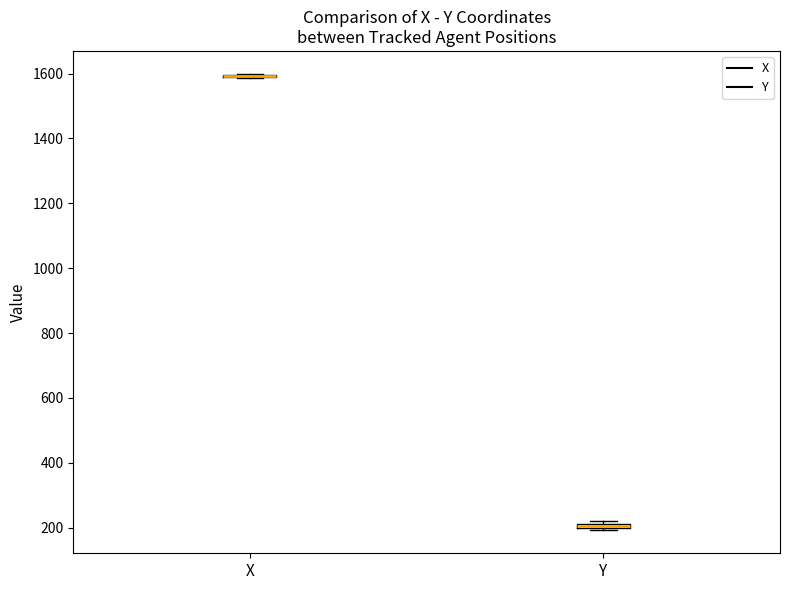

Where is the lower edge of the box for Y on the y-axis? The values are not printed on the chart, so give them approximately, as read against the axis.

200